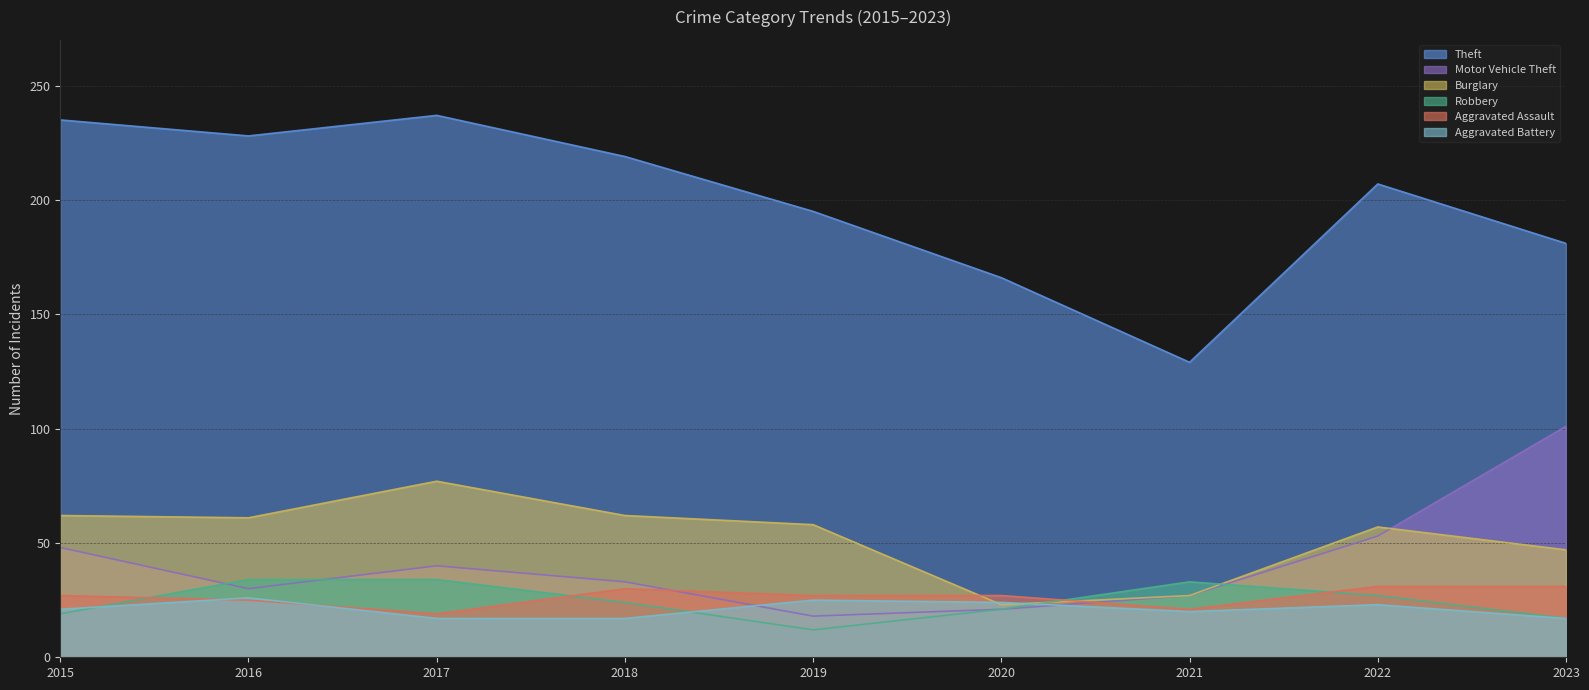

True or false: Burglary and Theft intersect in this chart.

False